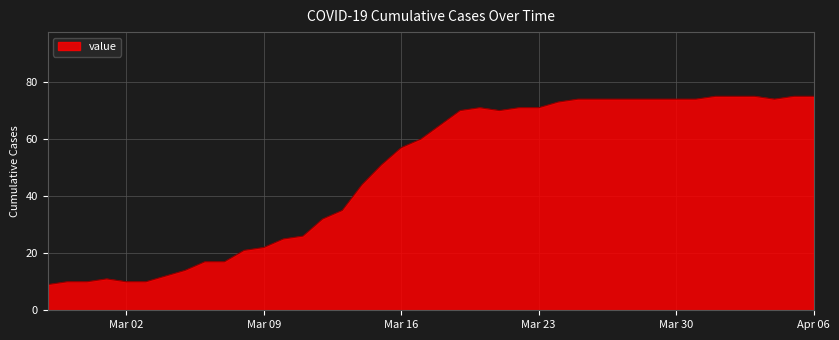

What is the smallest value displayed?

9